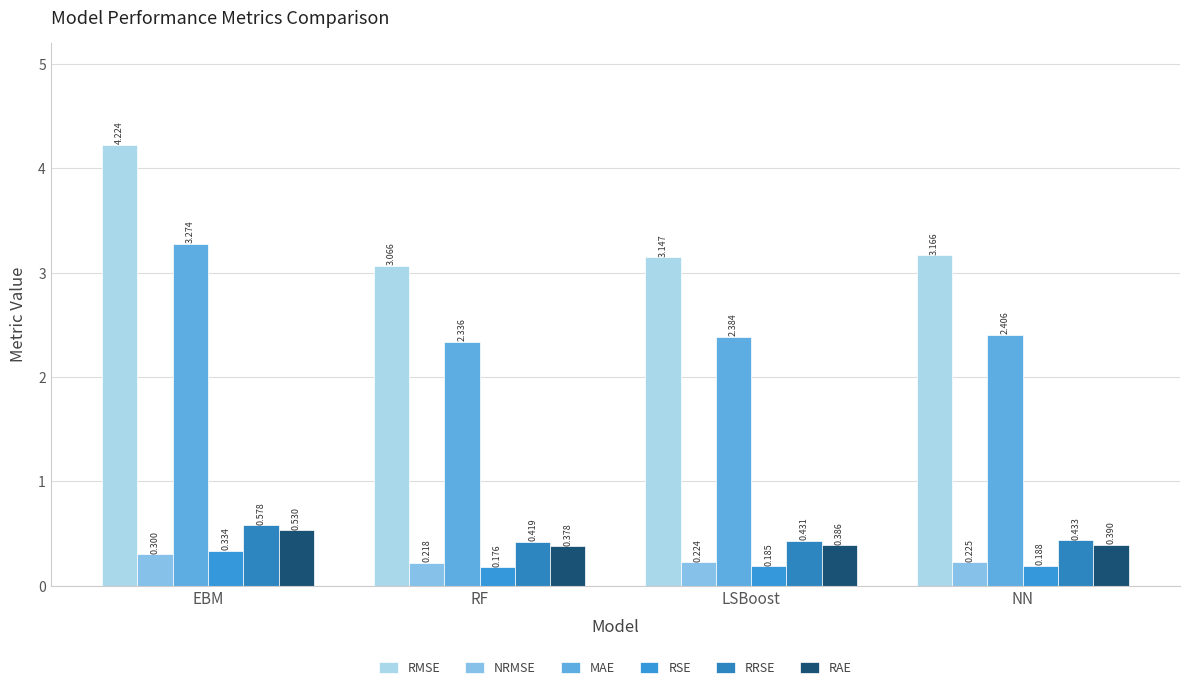

Which label corresponds to the largest value in the chart?

EBM